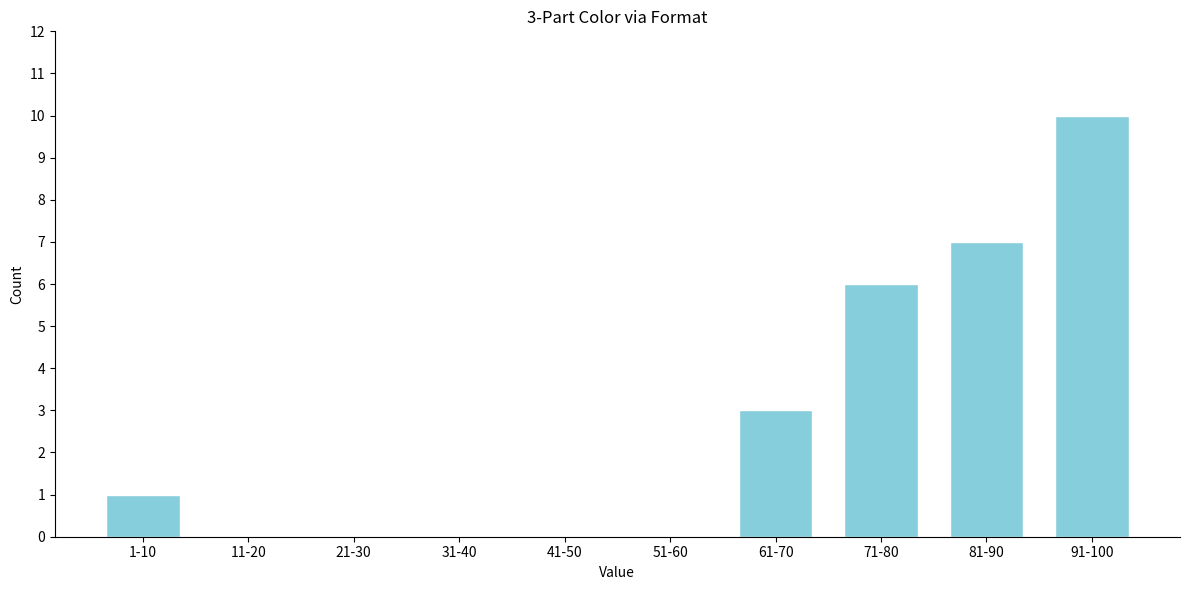

Reading left to right, extract all data points from this chart.

1-10=1	11-20=0	21-30=0	31-40=0	41-50=0	51-60=0	61-70=3	71-80=6	81-90=7	91-100=10